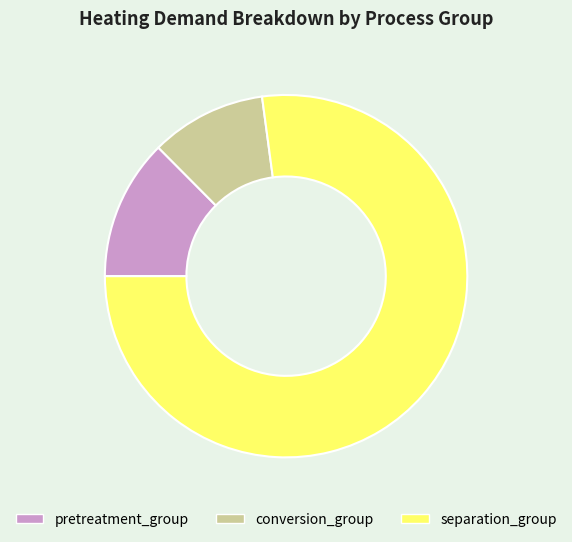

Do pretreatment_group and conversion_group together represent more than half of the pie?

No